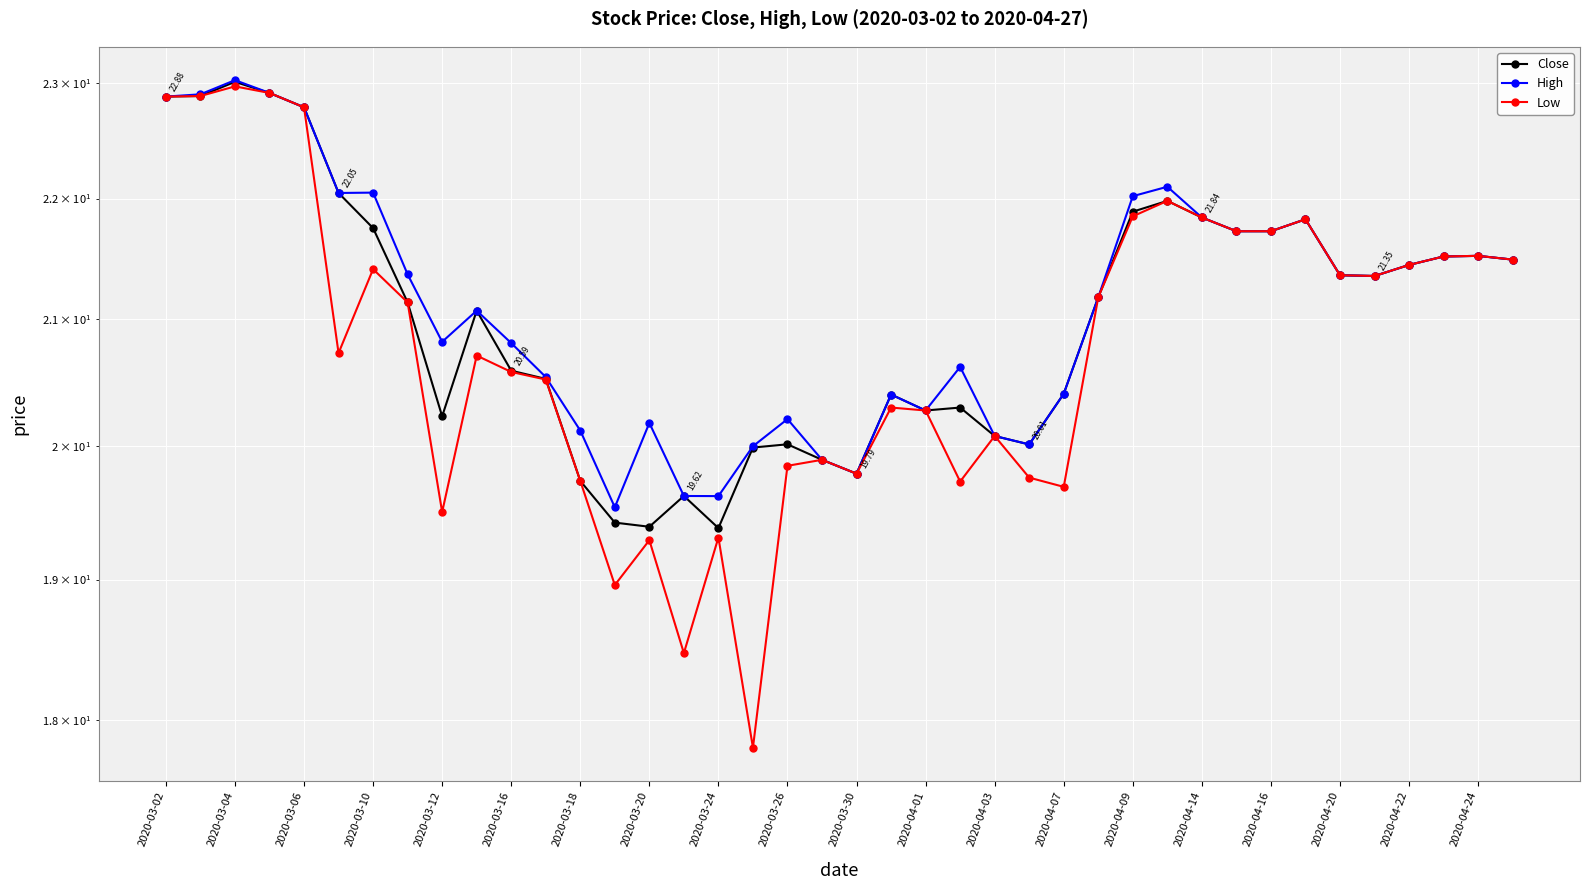

Does the chart display data point markers on the line(s)?

Yes